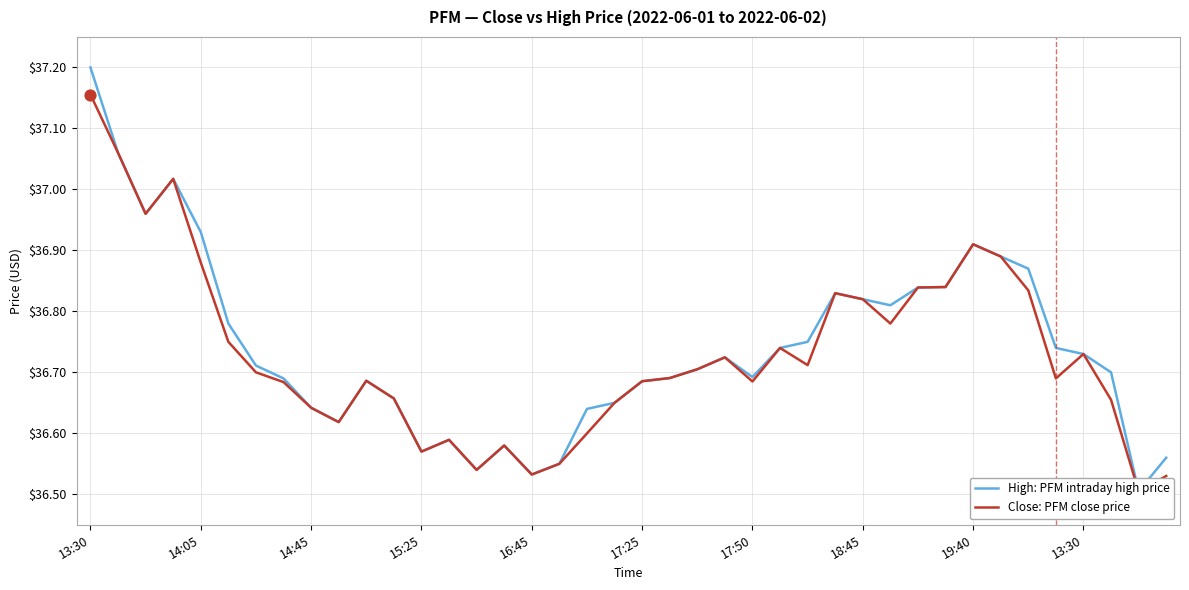

At which category is the sum across all series the highest?

13:30